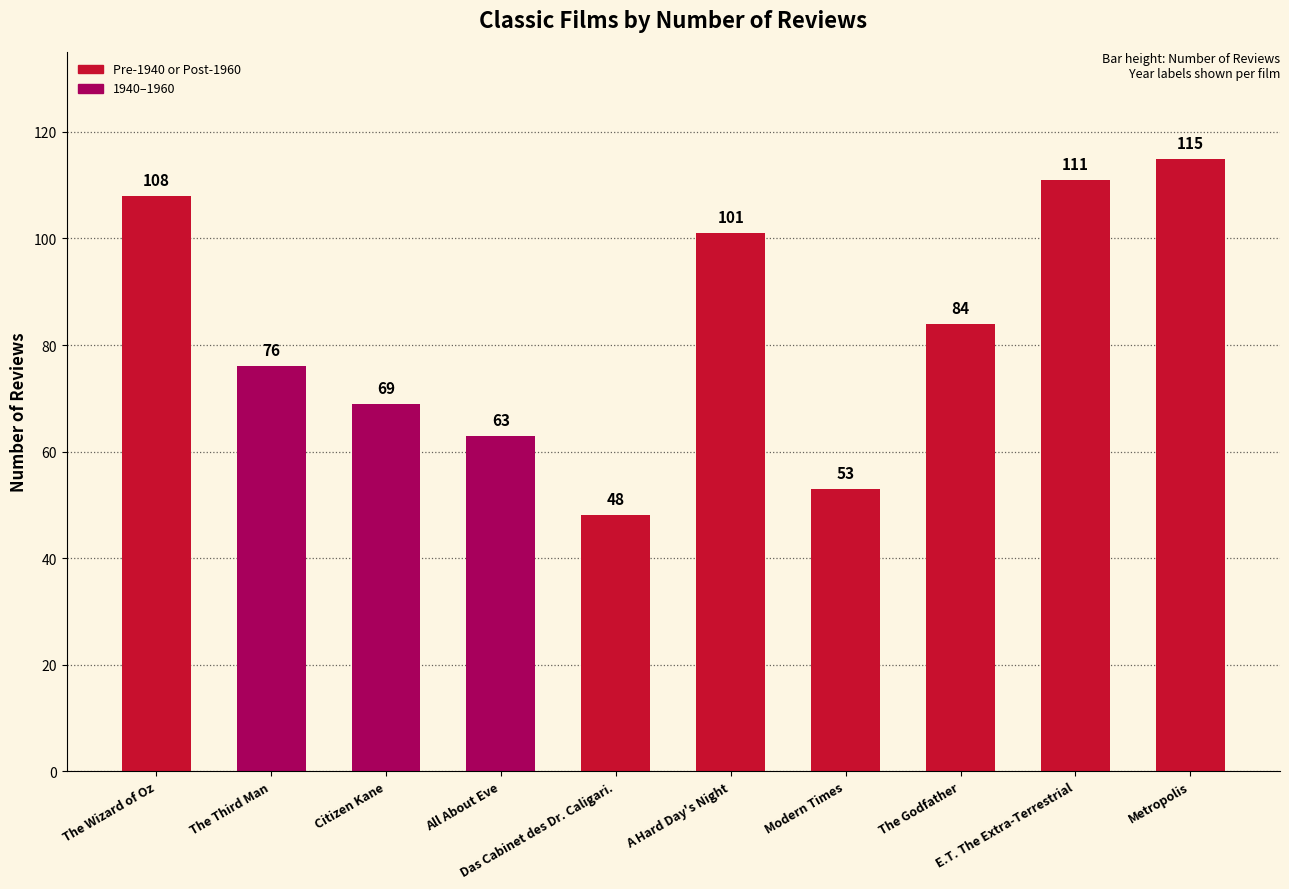

Count the number of categories in the chart.

10